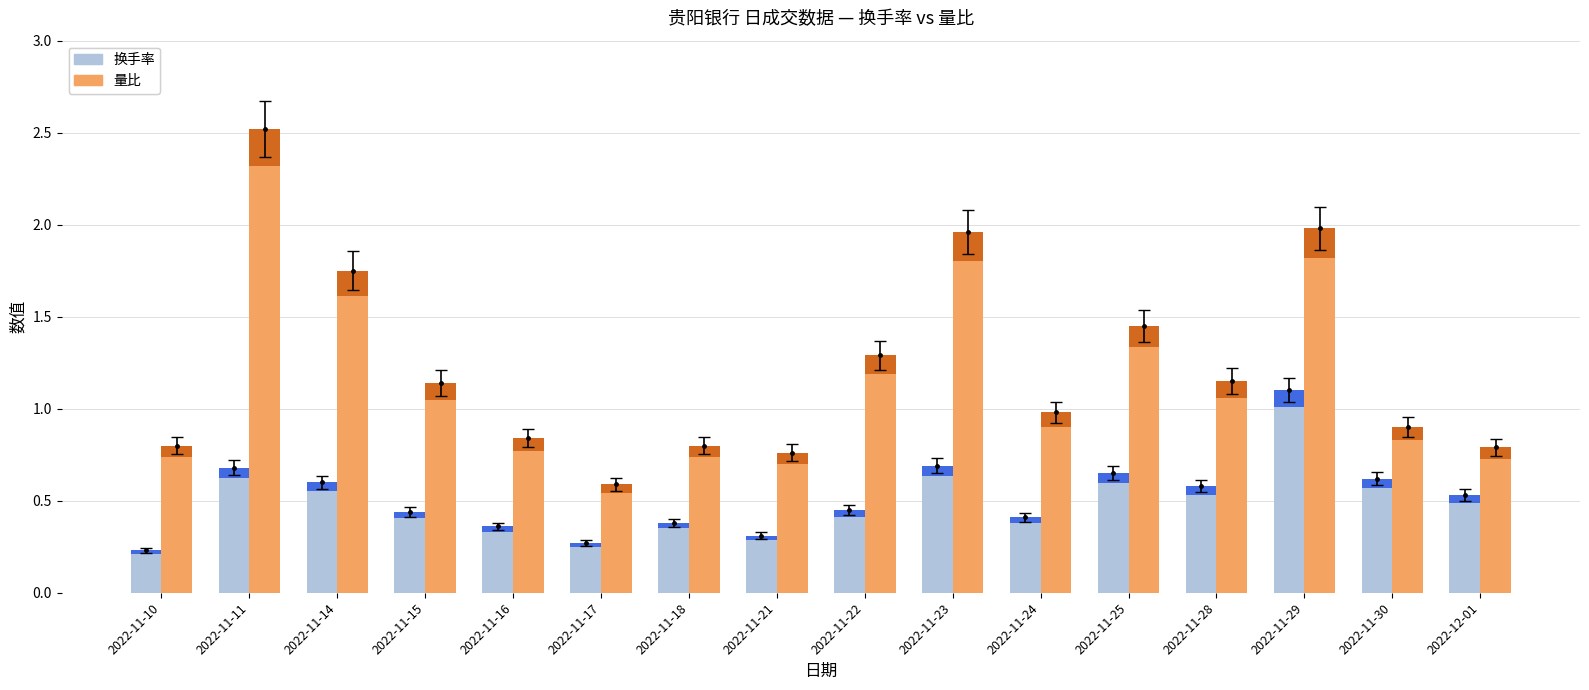

Rank the categories by 换手率 value from highest to lowest.

2022-11-29, 2022-11-23, 2022-11-11, 2022-11-25, 2022-11-30, 2022-11-14, 2022-11-28, 2022-12-01, 2022-11-22, 2022-11-15, 2022-11-24, 2022-11-18, 2022-11-16, 2022-11-21, 2022-11-17, 2022-11-10